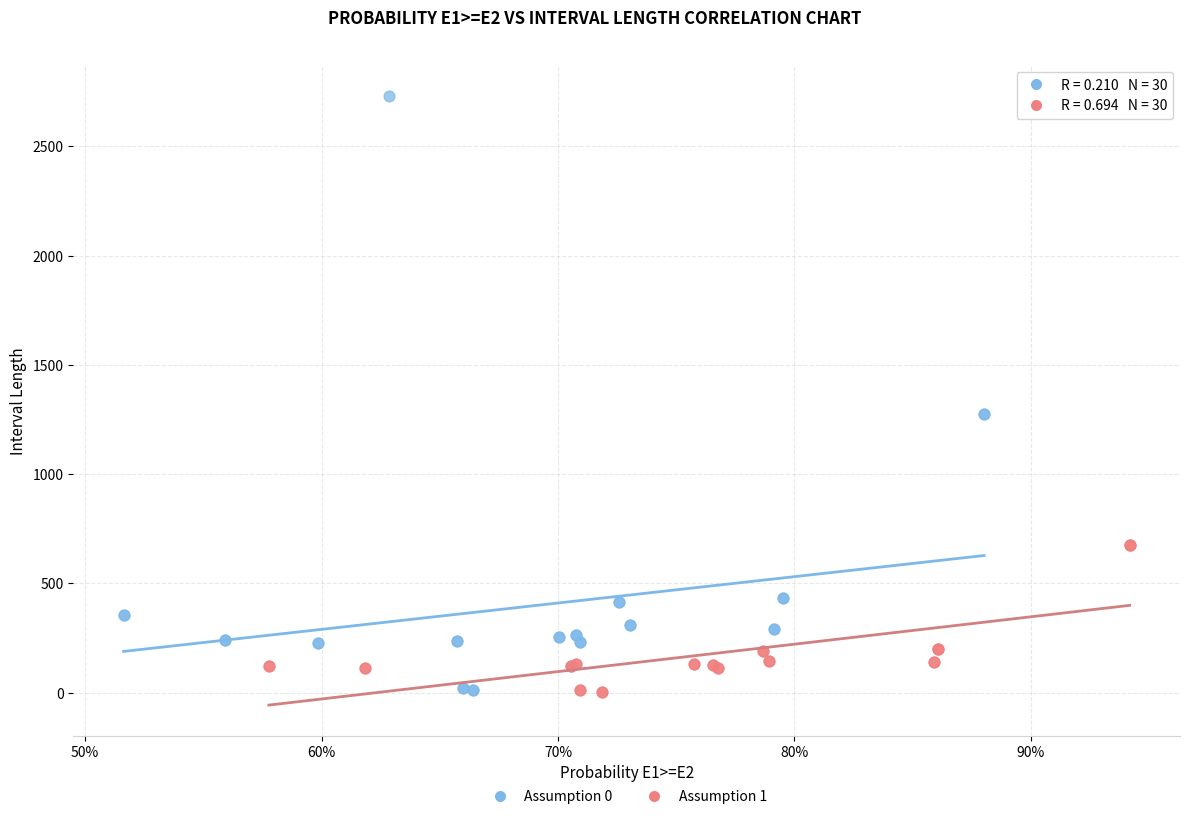

Which series has the widest spread of Y values?

Assumption 0